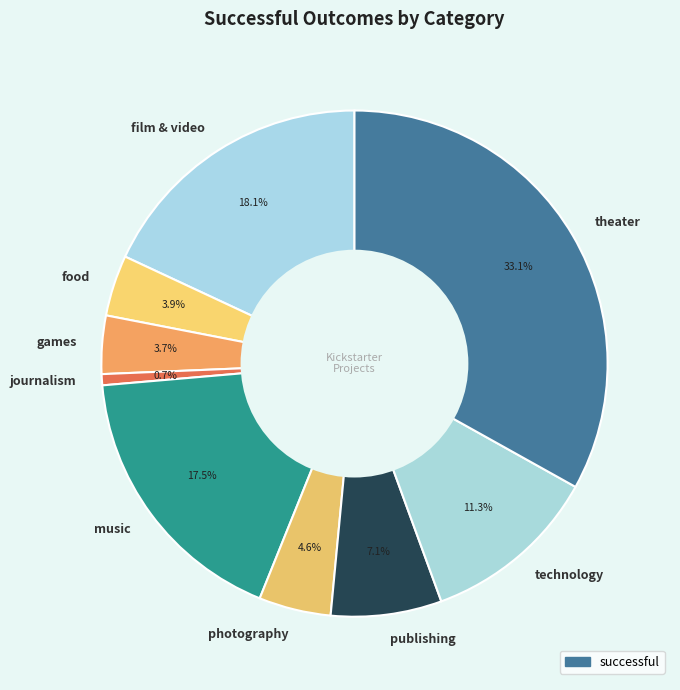

What is the ratio of the value at publishing to the value at journalism?

10.0